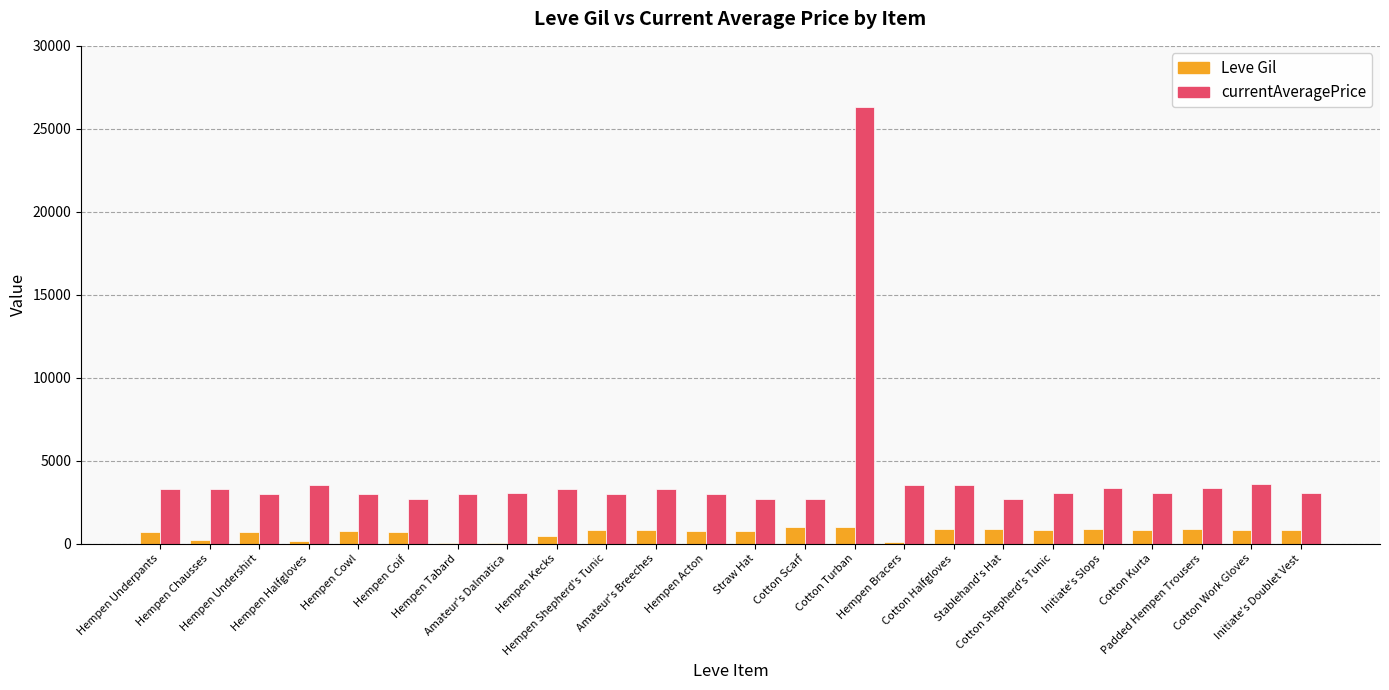

The value of currentAveragePrice at Cotton Halfgloves is 5529. True or false?

False